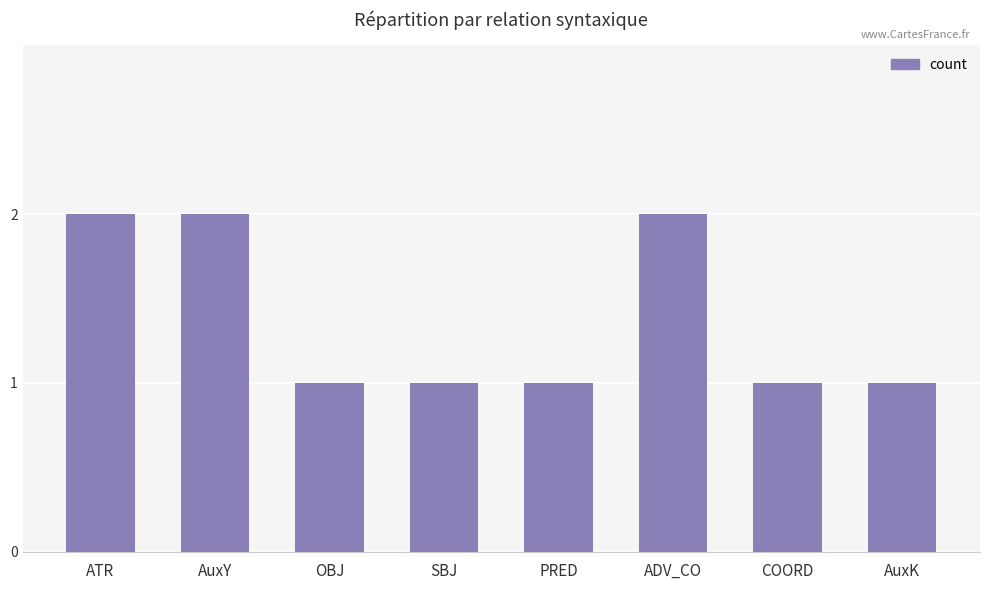

Count the number of categories in the chart.

8